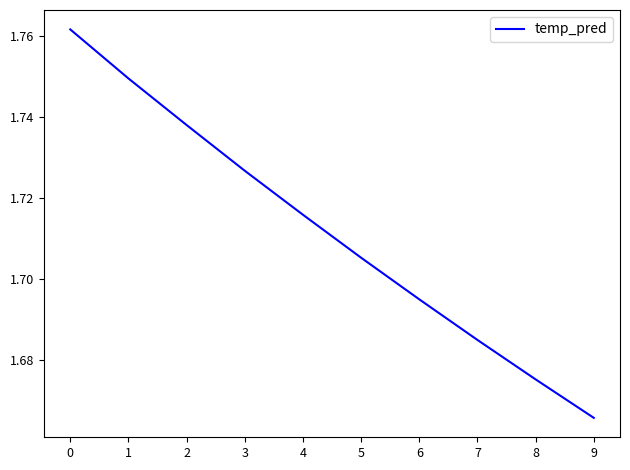

At which category does the chart reach its minimum across all series?

9